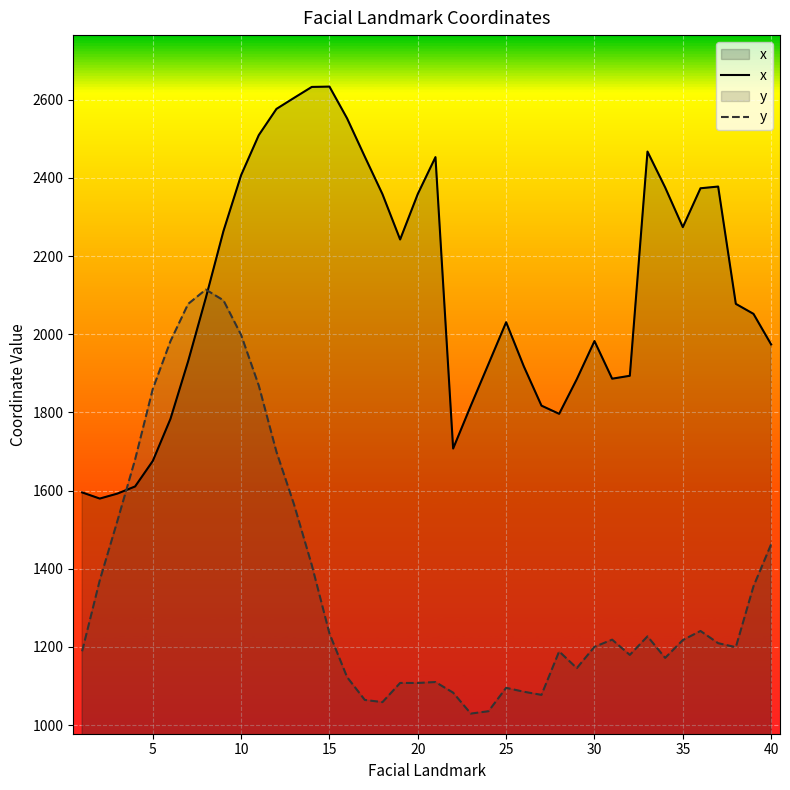

True or false: x and y intersect in this chart.

True